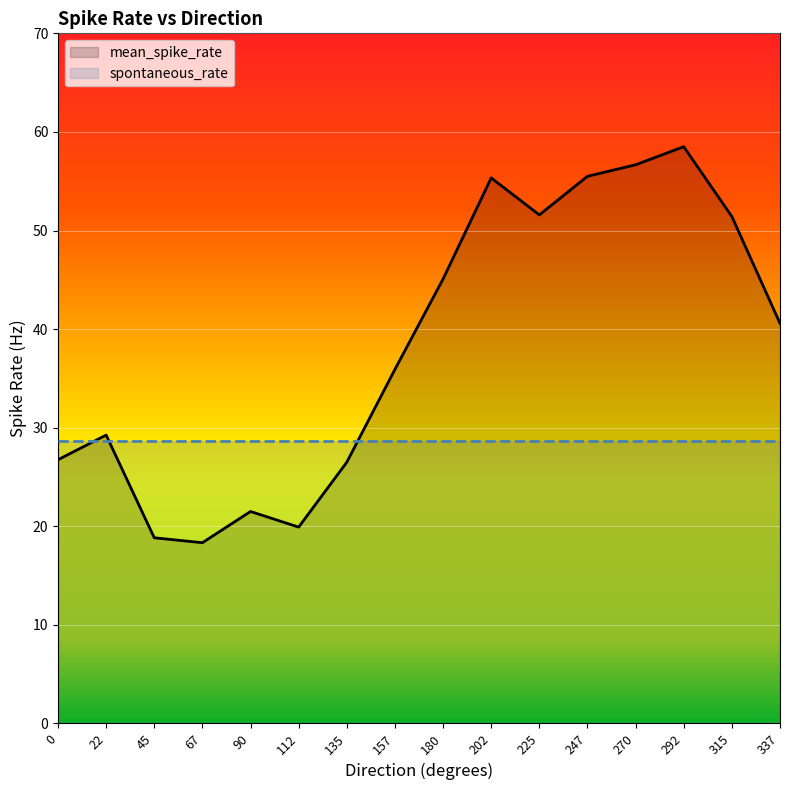

The value of mean_spike_rate at 22 is 29.2. True or false?

True